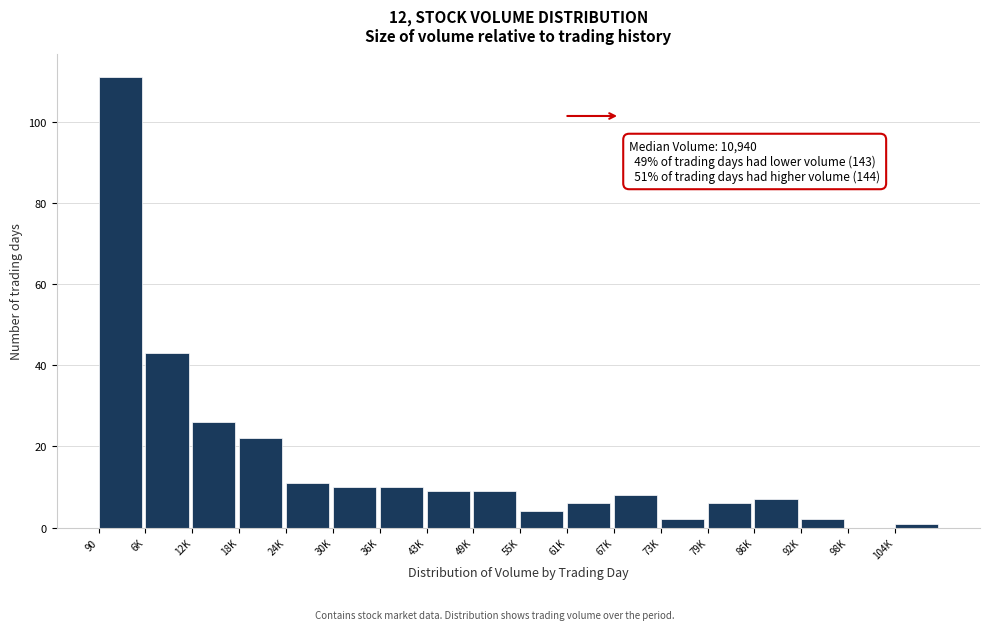

Reading left to right, extract all data points from this chart.

90=111	6K=43	12K=26	18K=22	24K=11	30K=10	36K=10	43K=9	49K=9	55K=4	61K=6	67K=8	73K=2	79K=6	86K=7	92K=2	98K=0	104K=1